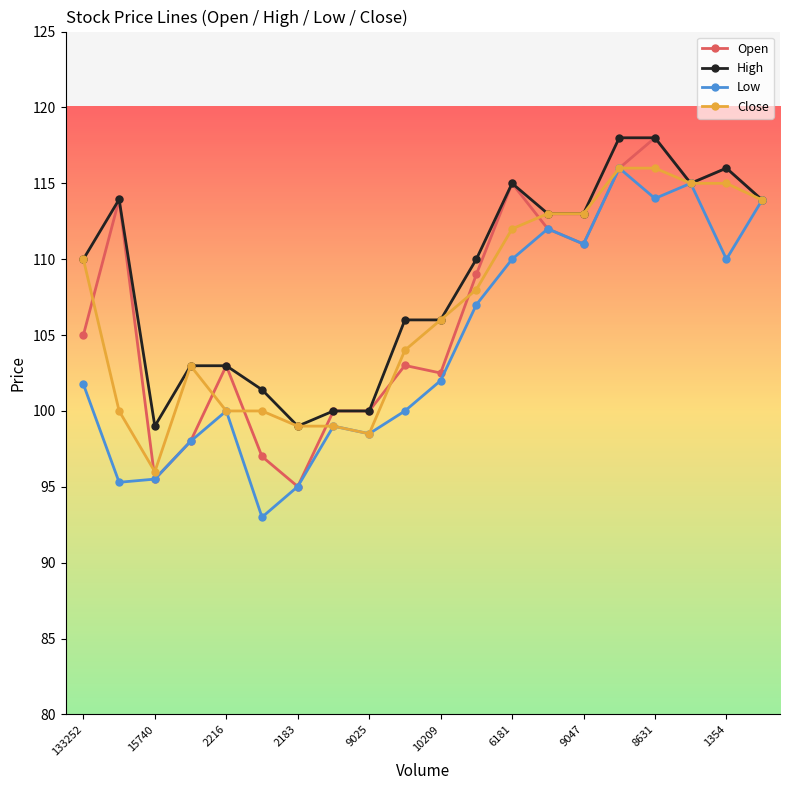

True or false: High has more than 0 points higher than both neighbors.

True